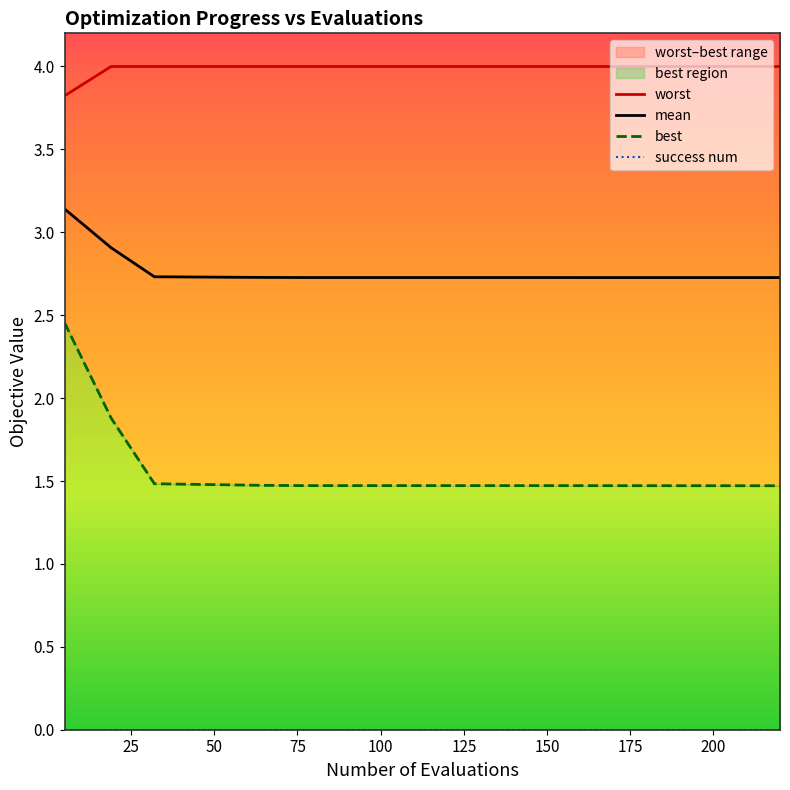

The value of mean at 14 is 4.3. True or false?

False